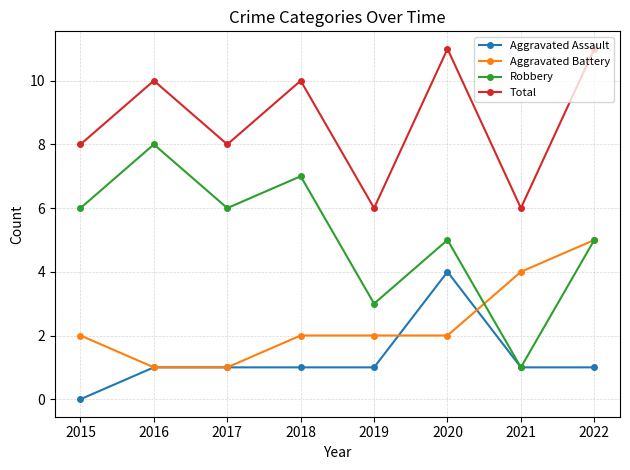

Is this an area chart (filled region under the line)?

No